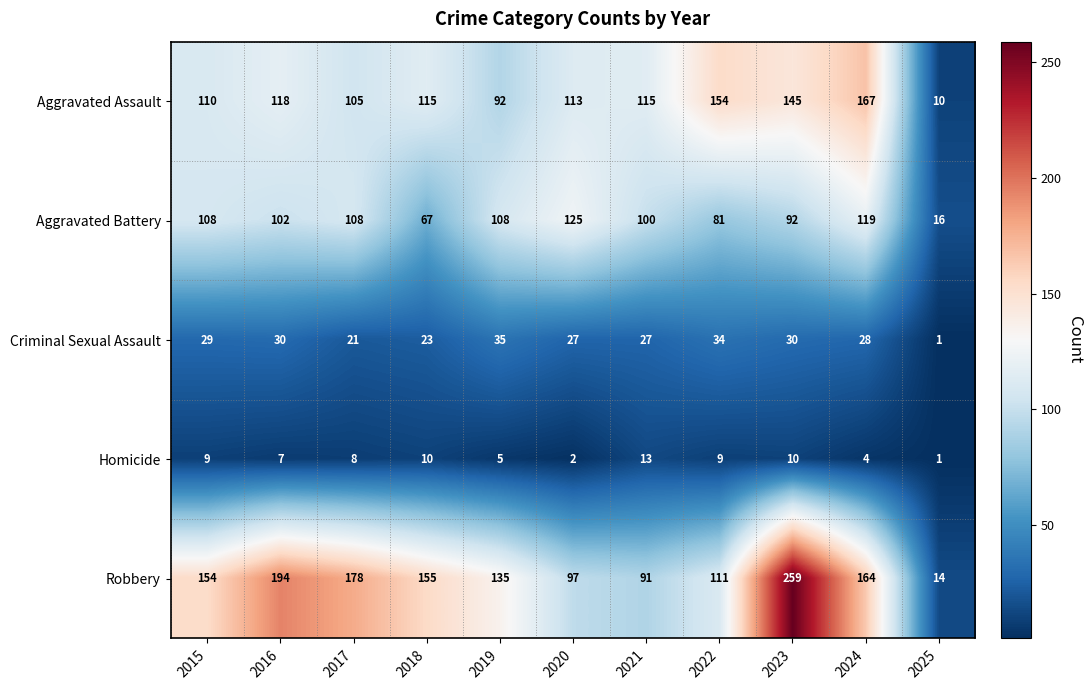

What is the difference between the maximum and minimum values in the Criminal Sexual Assault series?

34